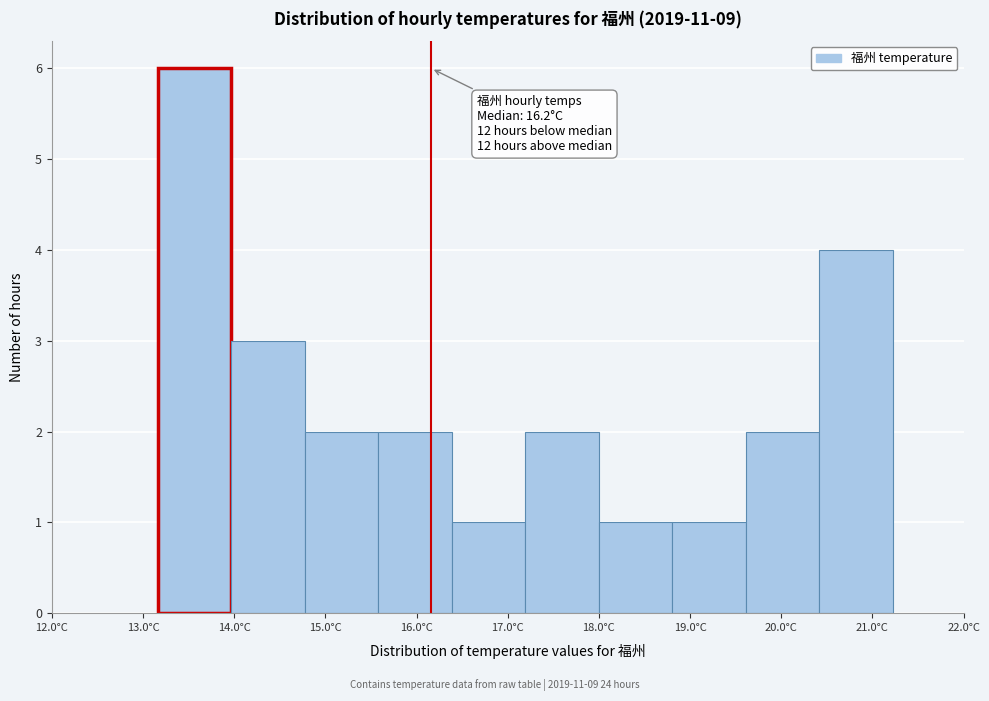

Over which range of the x-axis is the bar tallest?

13.2 to 14.0